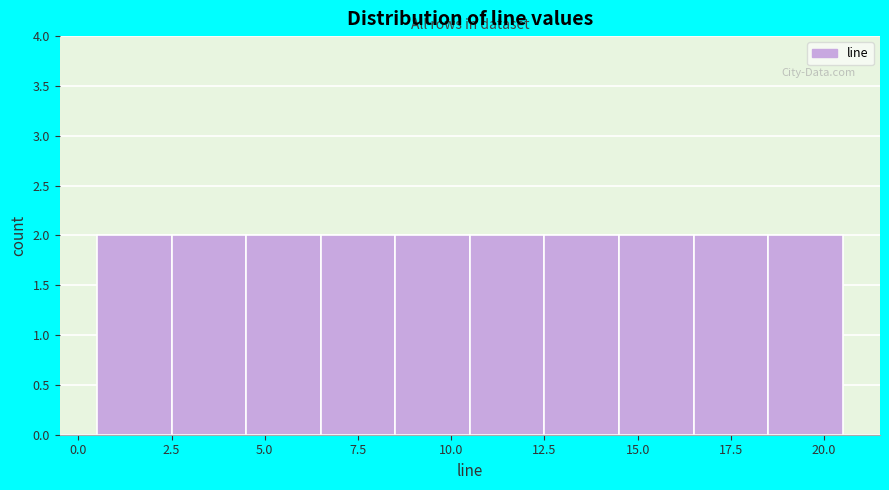

Reading left to right, list every bar in this chart as the range it spans on the x-axis followed by its height. The values are not printed on the chart, so give them approximately, as read against the axis.

0.5 to 2.5: 2
2.5 to 4.5: 2
4.5 to 6.5: 2
6.5 to 8.5: 2
8.5 to 10.5: 2
10.5 to 12.5: 2
12.5 to 14.5: 2
14.5 to 16.5: 2
16.5 to 18.5: 2
18.5 to 20.5: 2